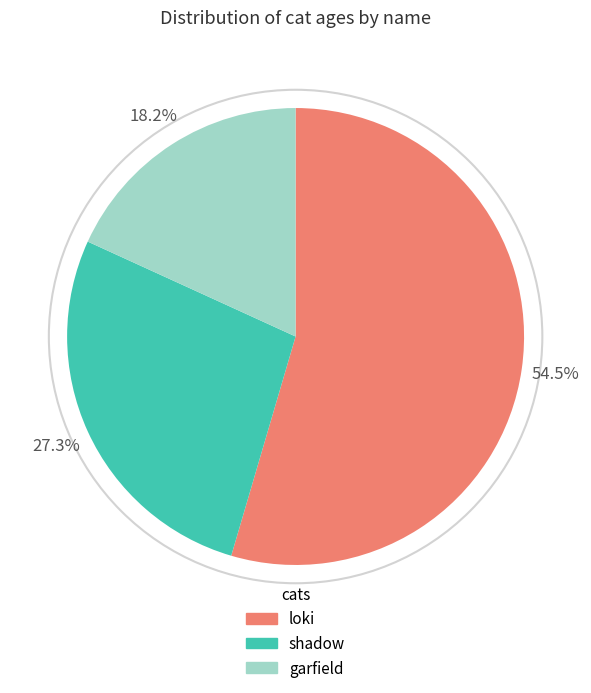

How many segments does this pie chart have?

3